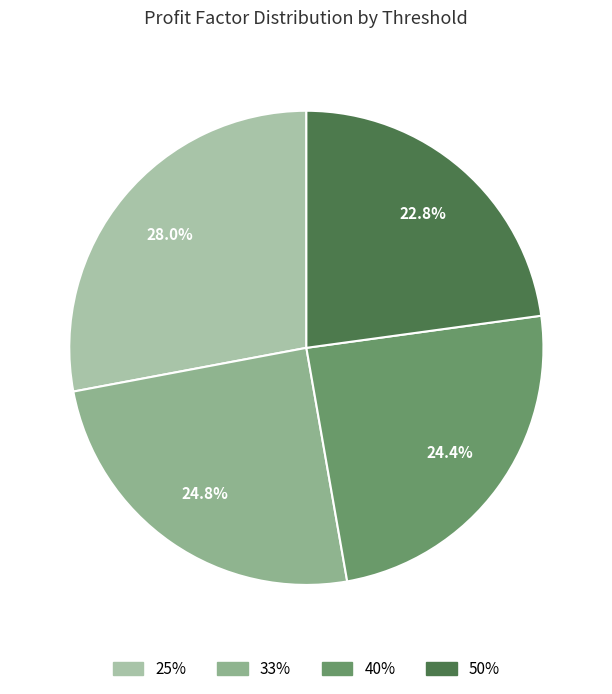

Which slice is the largest?

25%